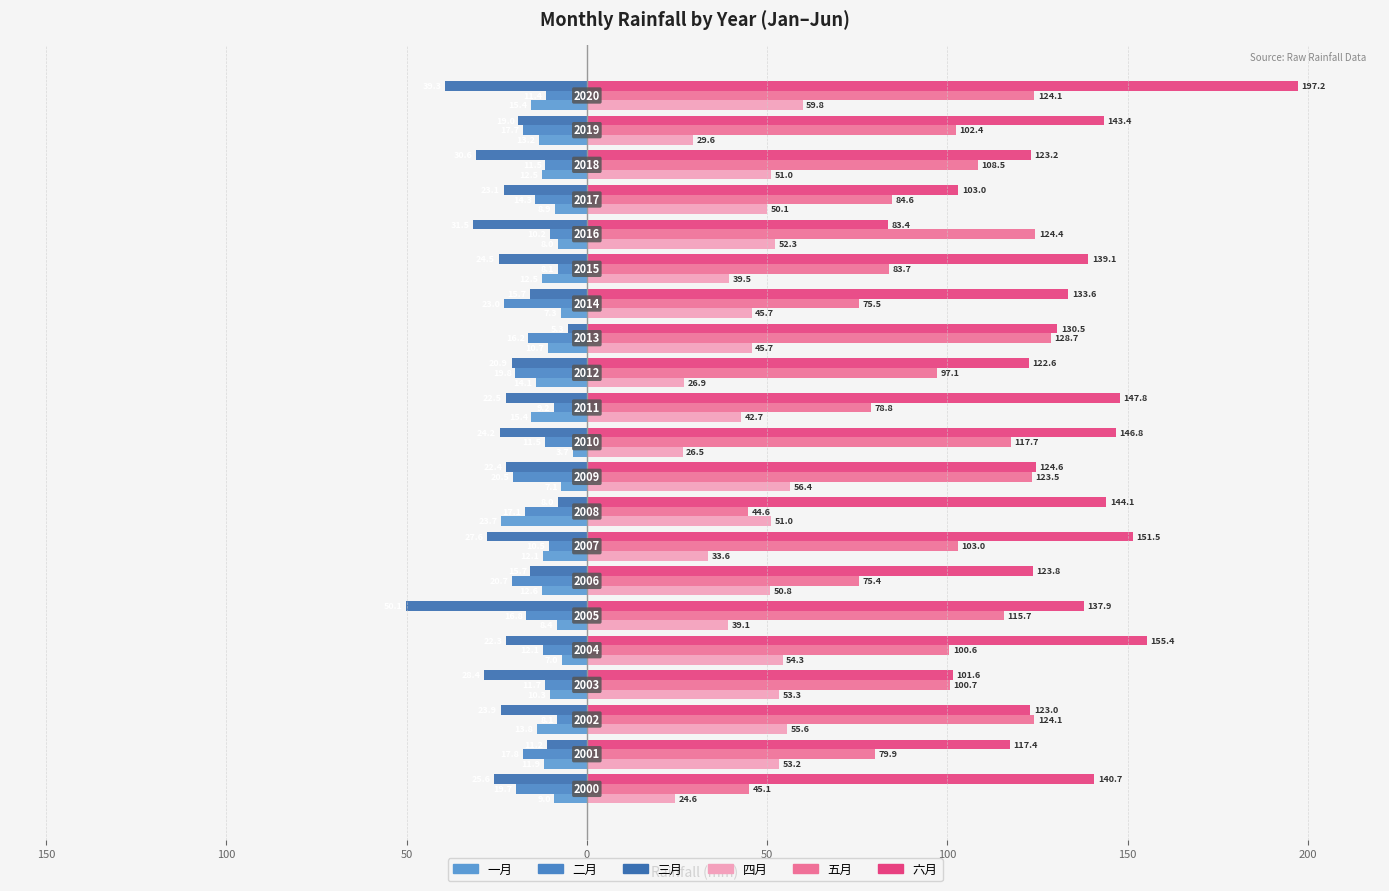

What is the value of the 四月 bar at the 1st from the left?

24.6